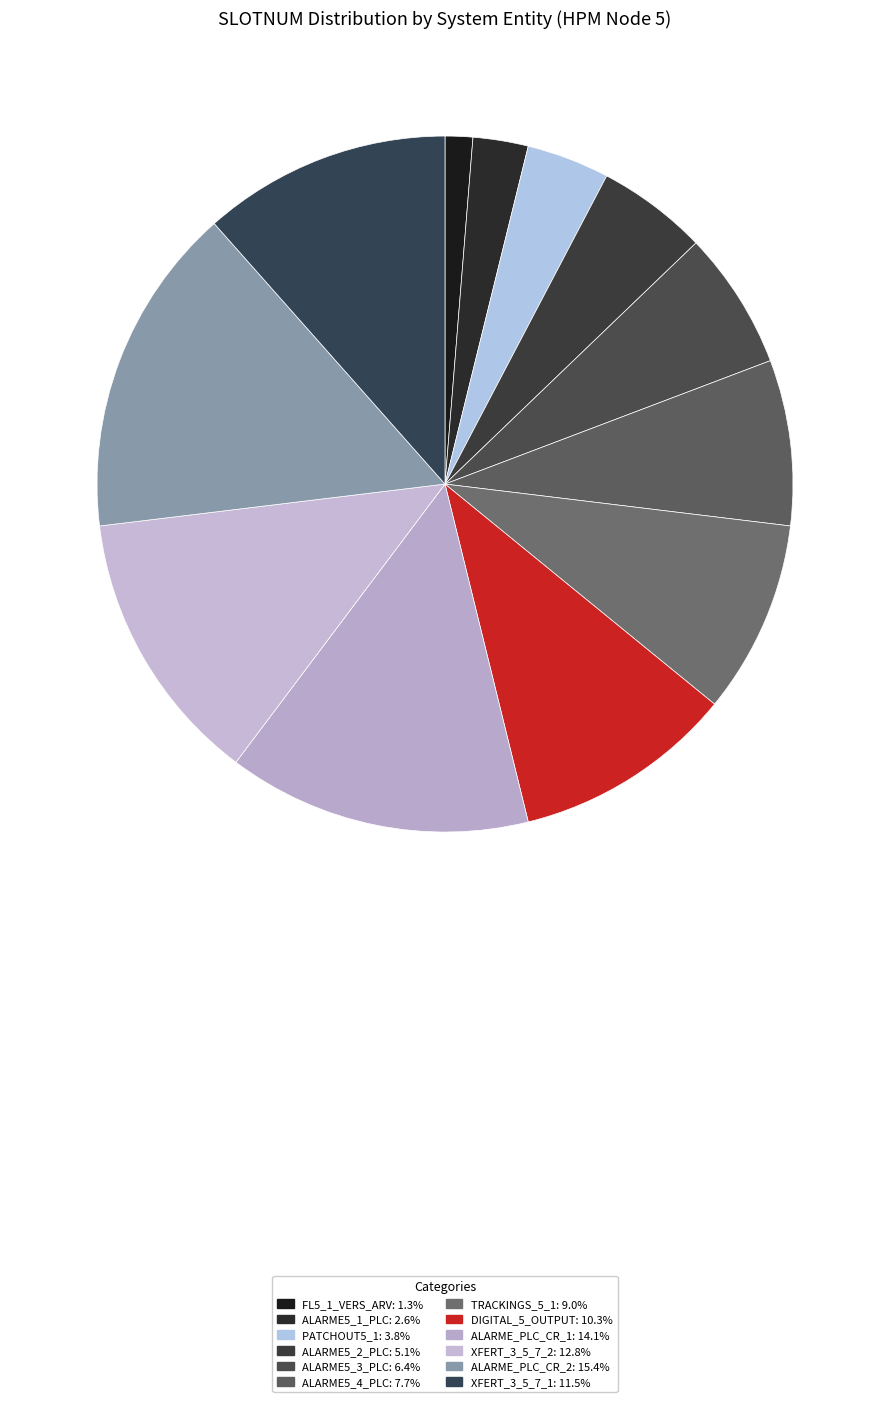

Which slice is the largest?

ALARME_PLC_CR_2